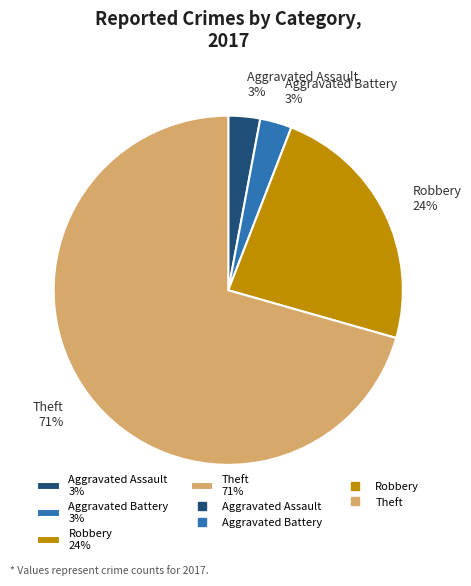

To the nearest percent, what is the difference between the Theft 71% and Robbery 24% slice percentages?

47%